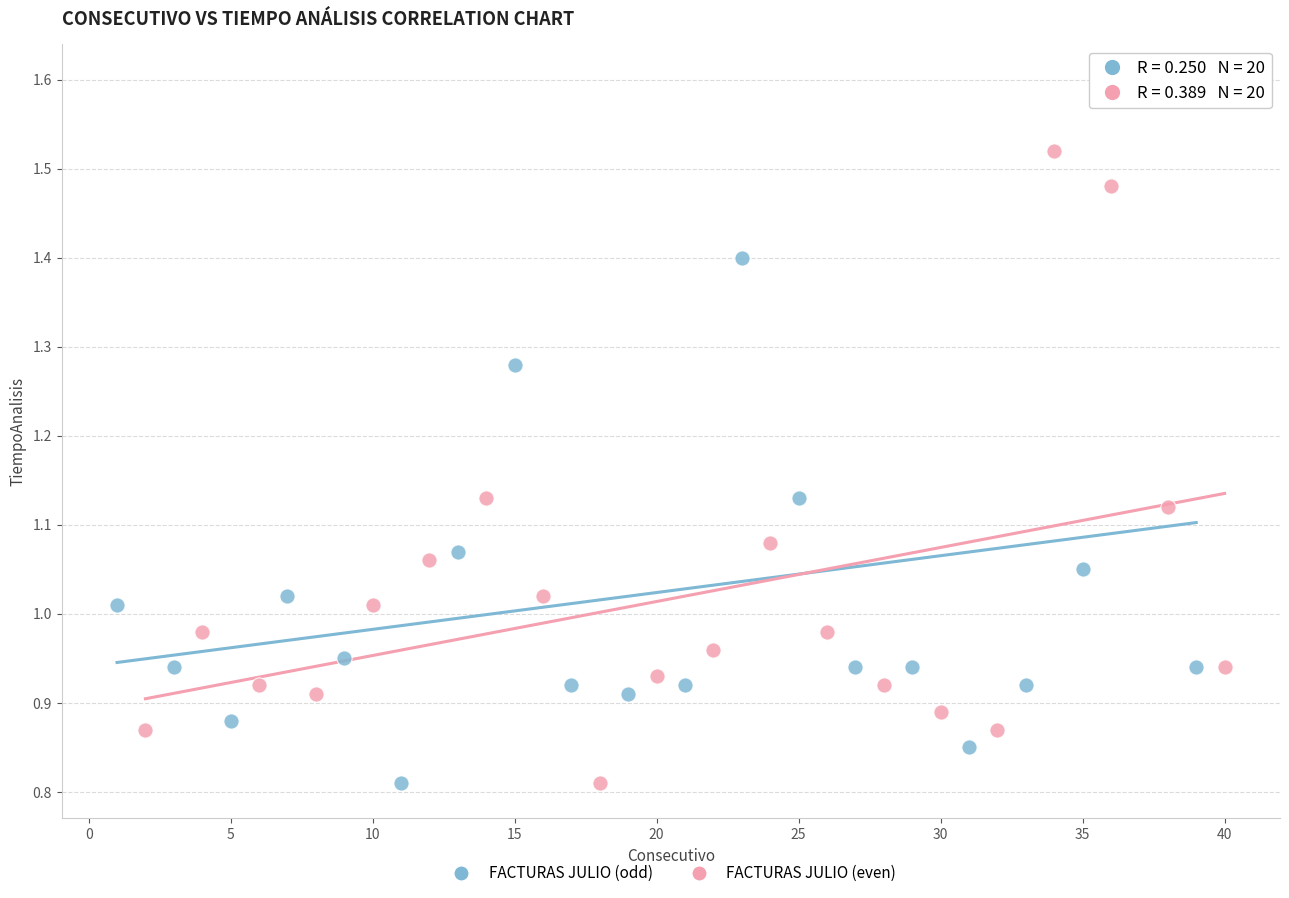

Which series reaches the maximum Y coordinate?

FACTURAS JULIO (odd)